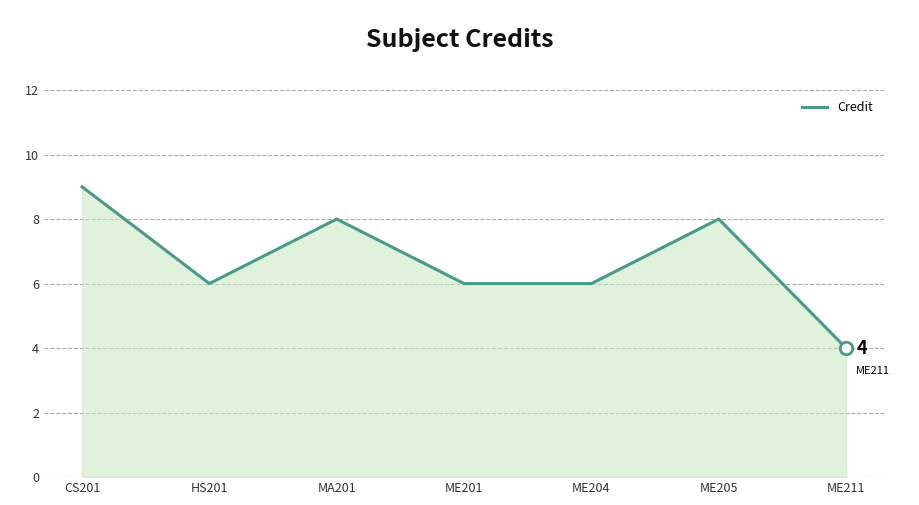

What is the difference between the values at ME211 and HS201?

2